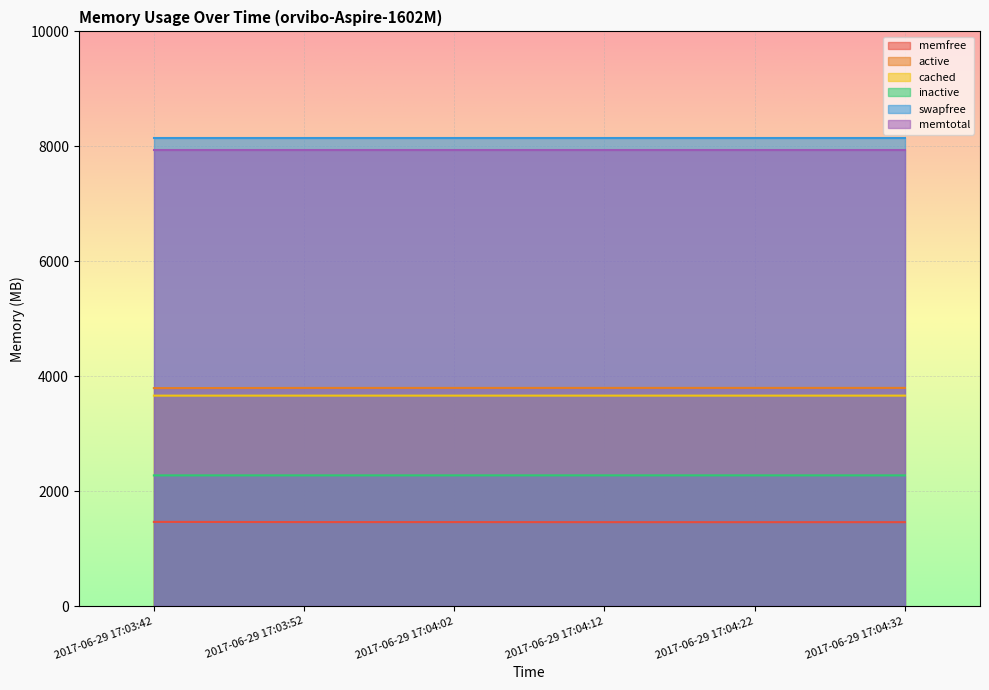

Is the value of inactive at 2017-06-29 17:03:52 greater than the value of cached at 2017-06-29 17:03:52?

No